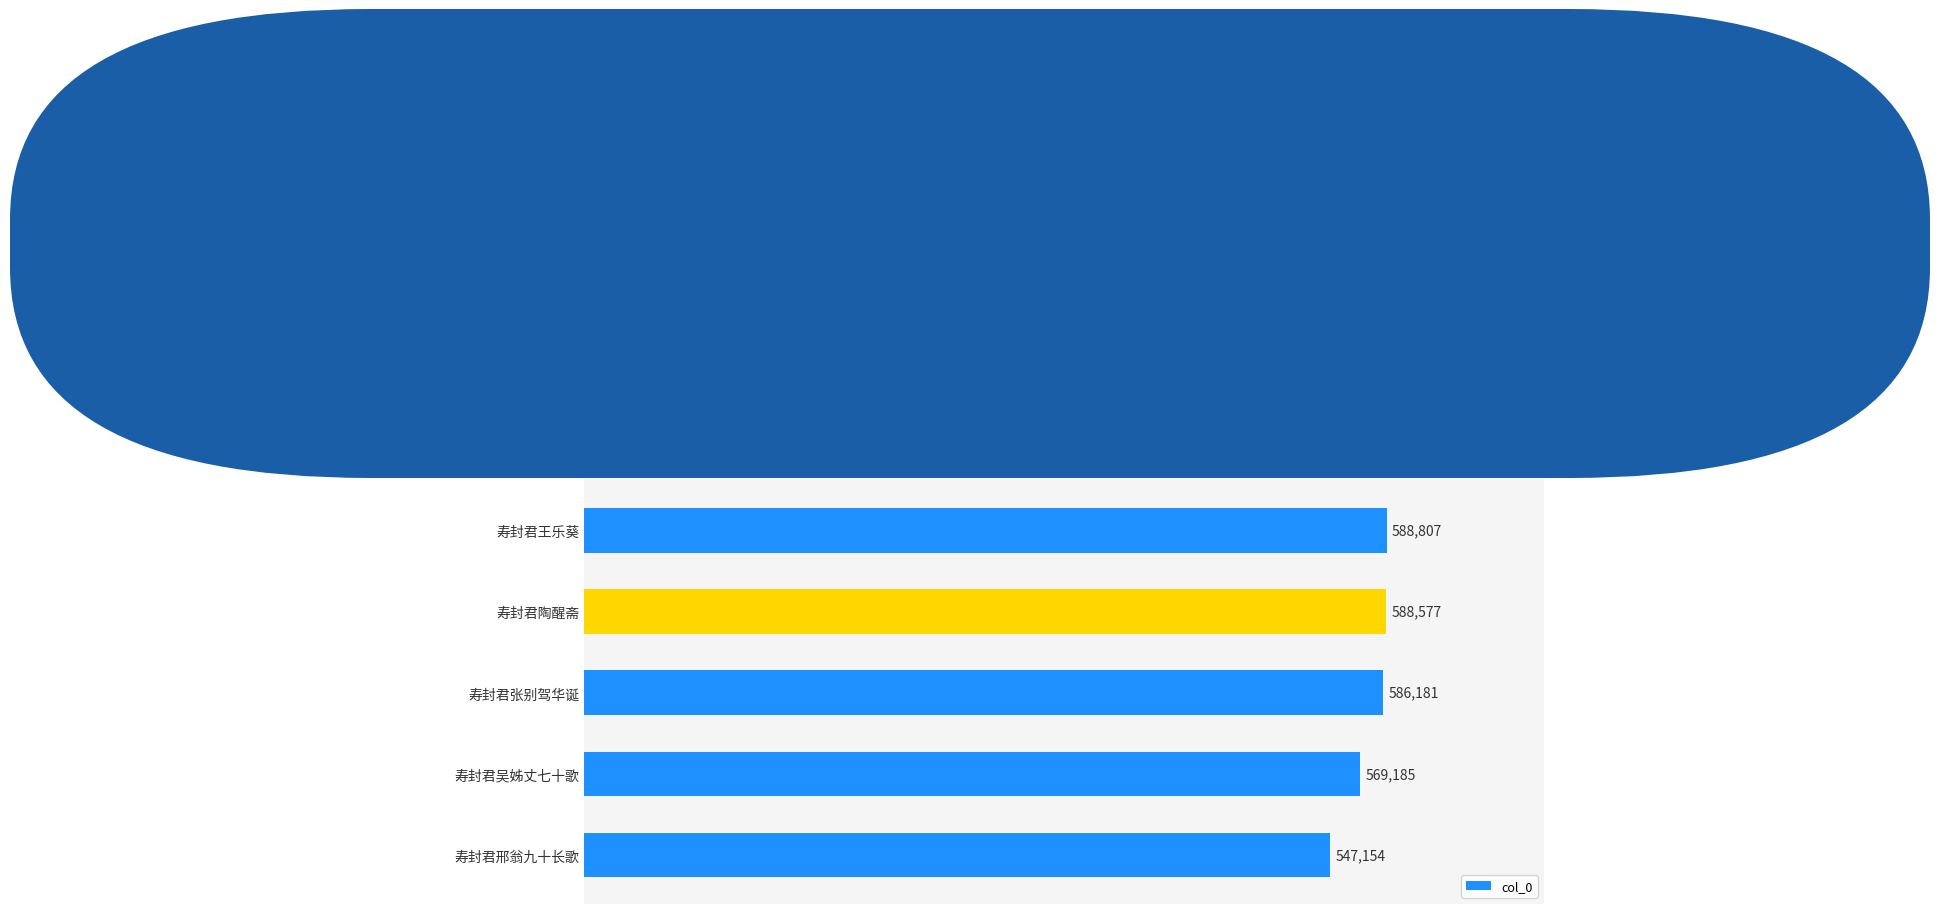

True or false: the data shows 660924 at 寿封君吴先生号味菜.

True